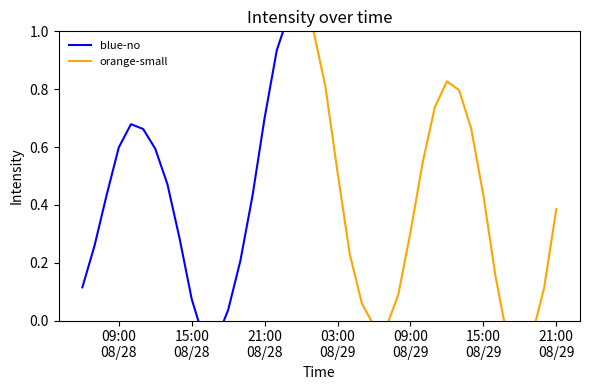

List the labels in order of value, largest first.

2024-08-29 00:00:00, 2024-08-28 23:00:00, 2024-08-29 01:00:00, 2024-08-28 22:00:00, 2024-08-29 12:00:00, 2024-08-29 02:00:00, 2024-08-29 13:00:00, 2024-08-29 11:00:00, 2024-08-28 21:00:00, 2024-08-28 10:00:00, 2024-08-29 14:00:00, 2024-08-28 11:00:00, 2024-08-28 09:00:00, 2024-08-28 12:00:00, 2024-08-29 10:00:00, 2024-08-29 03:00:00, 2024-08-28 13:00:00, 2024-08-28 08:00:00, 2024-08-29 15:00:00, 2024-08-28 20:00:00, 2024-08-29 21:00:00, 2024-08-29 09:00:00, 2024-08-28 14:00:00, 2024-08-28 07:00:00, 2024-08-29 04:00:00, 2024-08-28 19:00:00, 2024-08-29 16:00:00, 2024-08-28 06:00:00, 2024-08-29 20:00:00, 2024-08-29 08:00:00, 2024-08-28 15:00:00, 2024-08-29 05:00:00, 2024-08-28 18:00:00, 2024-08-29 06:00:00, 2024-08-29 07:00:00, 2024-08-29 19:00:00, 2024-08-28 16:00:00, 2024-08-29 17:00:00, 2024-08-28 17:00:00, 2024-08-29 18:00:00